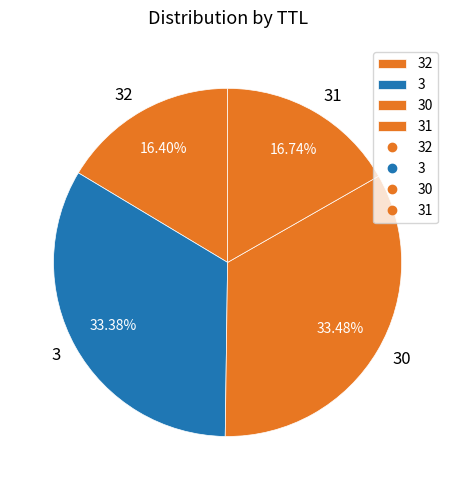

Do 3 and 30 together represent more than half of the pie?

Yes